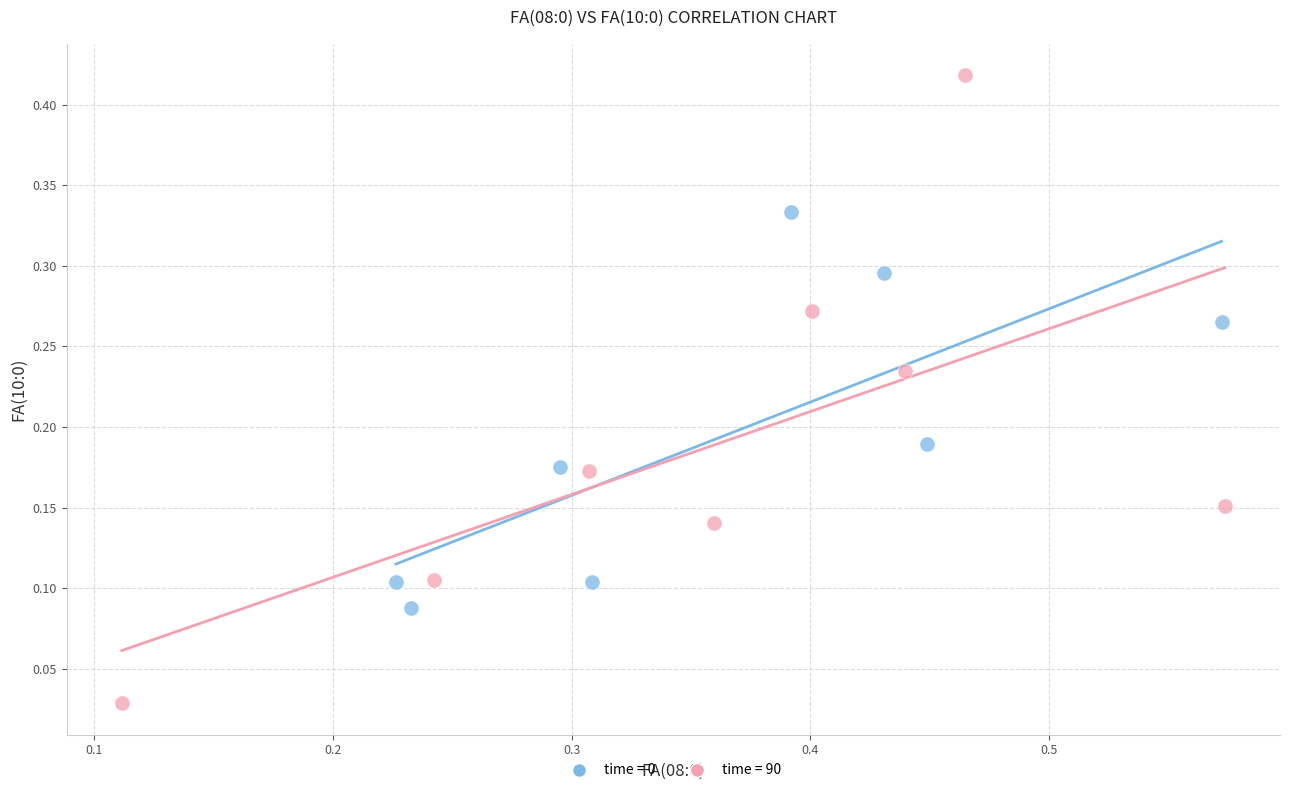

Which series has the widest spread of Y values?

time = 90